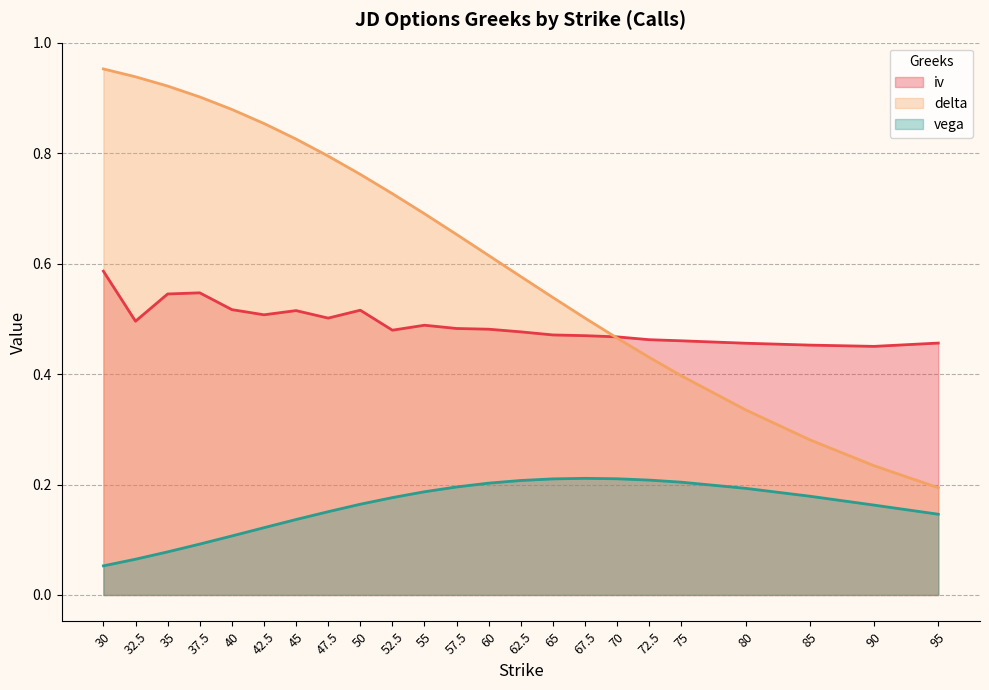

True or false: vega has more than 0 interior local peaks.

True